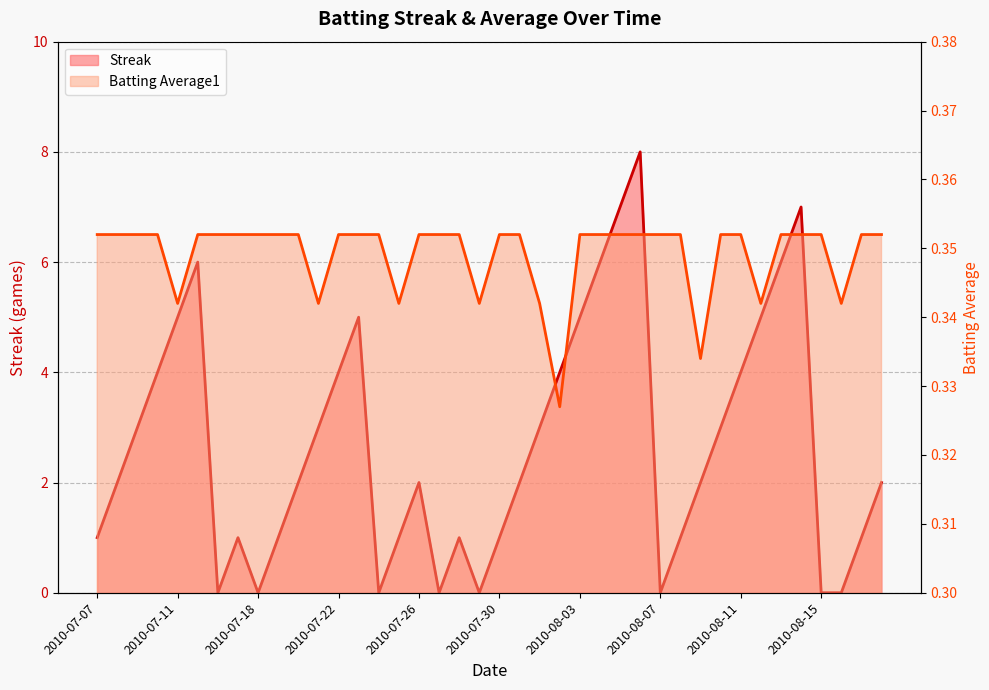

In Streak, how many points are higher than both neighbors (excluding endpoints)?

7